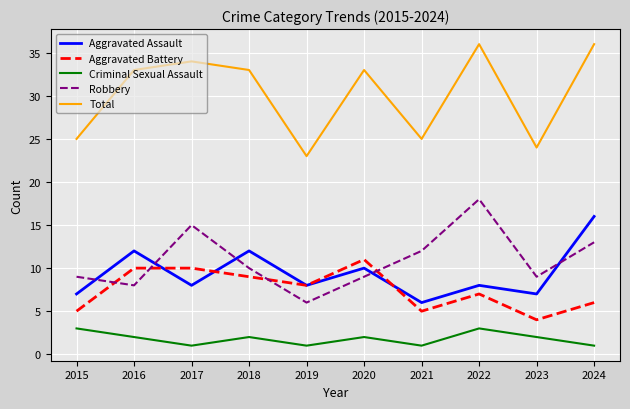

What is the sum of all Total values?

302